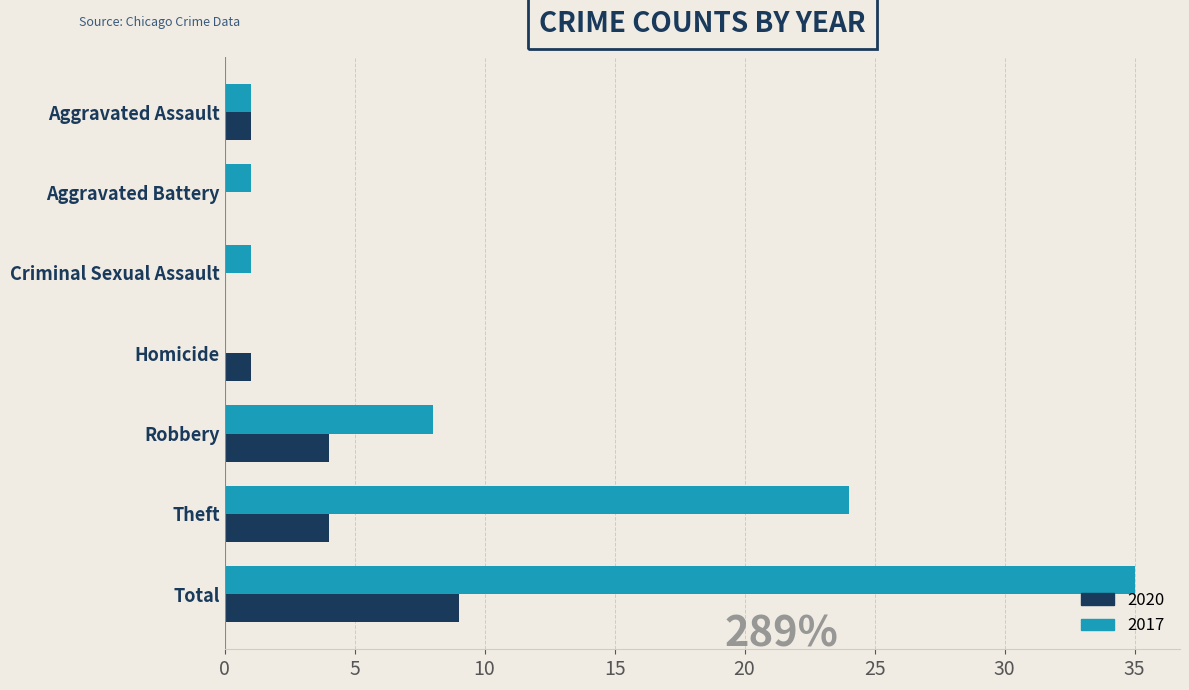

What is the sum of the 2020 values at Robbery and Aggravated Battery?

4